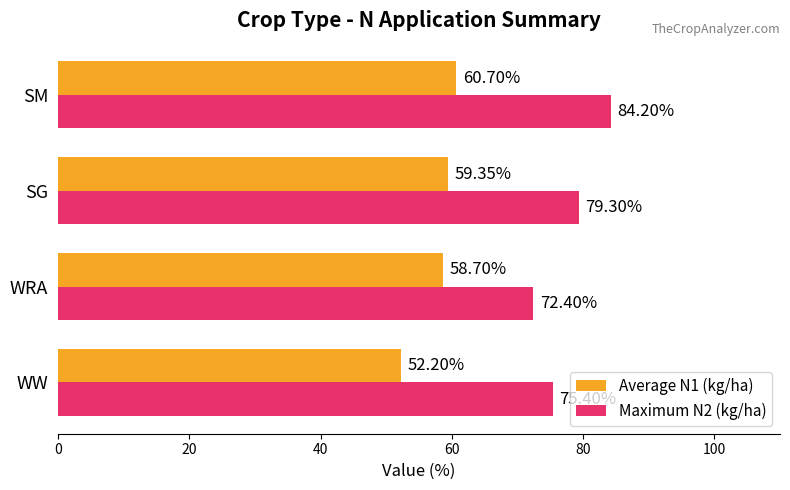

List the labels in order of Maximum N2 (kg/ha) value, smallest first.

WRA, WW, SG, SM